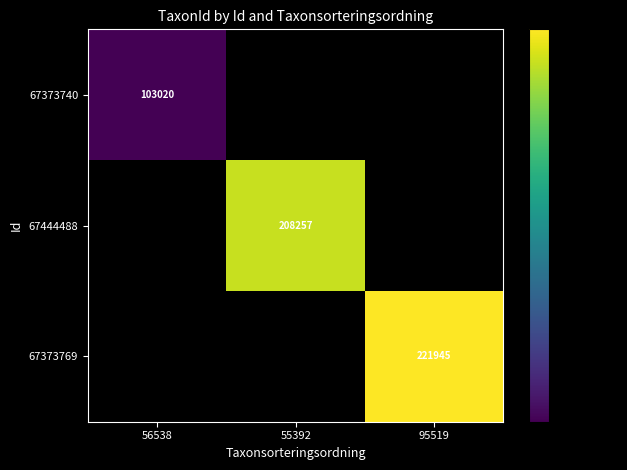

The 67444488 series shows 301682.9 at 55392. True or false?

False